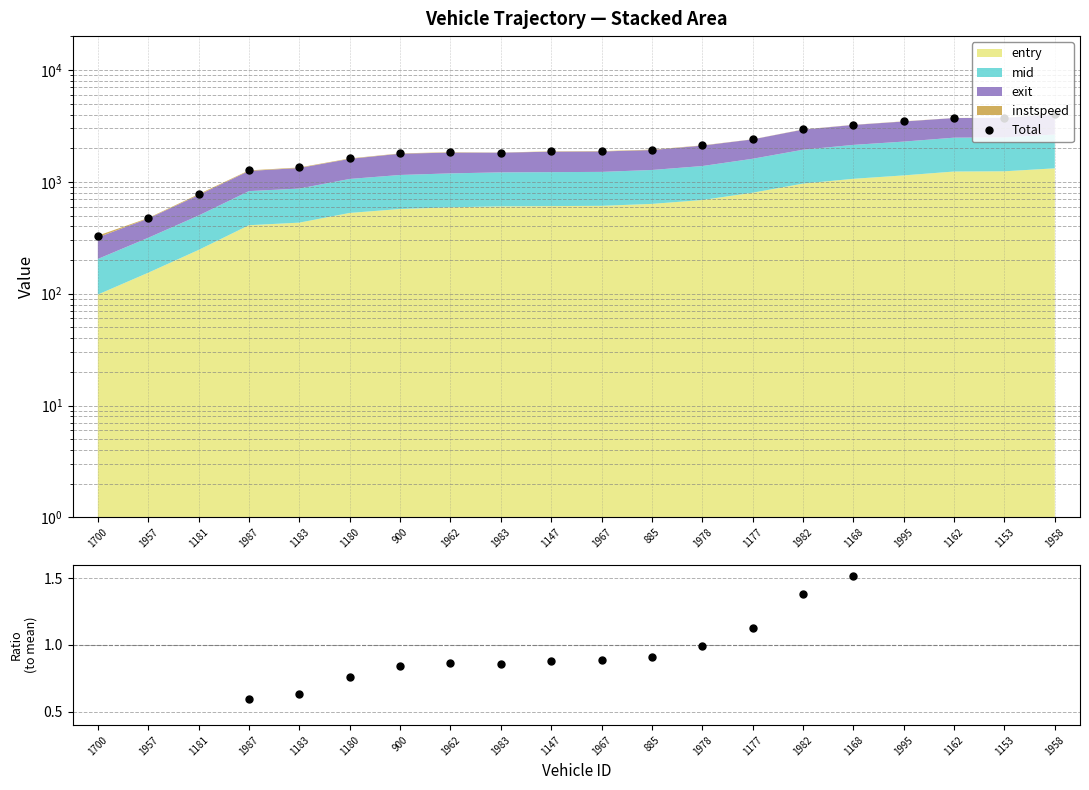

What is the difference between the second highest and second lowest values in the Total series?

3263.8